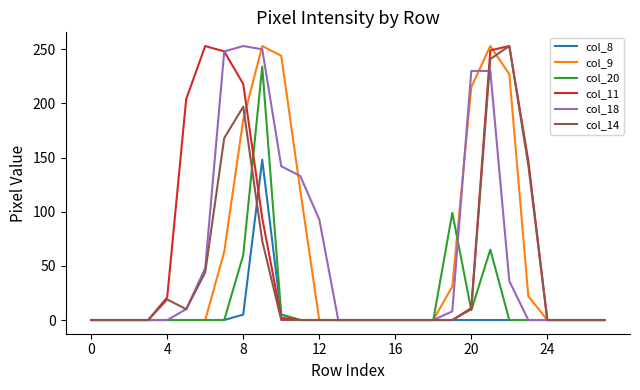

Reading right to left, transcribe all the data shown in this chart.

col_8: 0	0	0	0	0	0	0	0	0	0	0	0	0	0	0	0	0	5	148	5	0	0	0	0	0	0	0	0
col_9: 0	0	0	0	22	227	253	215	31	0	0	0	0	0	0	0	120	244	253	185	63	0	0	0	0	0	0	0
col_20: 0	0	0	0	0	0	65	9	99	0	0	0	0	0	0	0	0	5	234	60	0	0	0	0	0	0	0	0
col_11: 0	0	0	0	147	253	249	11	0	0	0	0	0	0	0	0	0	2	94	218	248	253	204	21	0	0	0	0
col_18: 0	0	0	0	0	36	230	230	8	0	0	0	0	0	0	93	133	142	250	253	248	48	10	0	0	0	0	0
col_14: 0	0	0	0	143	253	241	10	0	0	0	0	0	0	0	0	0	0	73	197	168	44	10	19	0	0	0	0